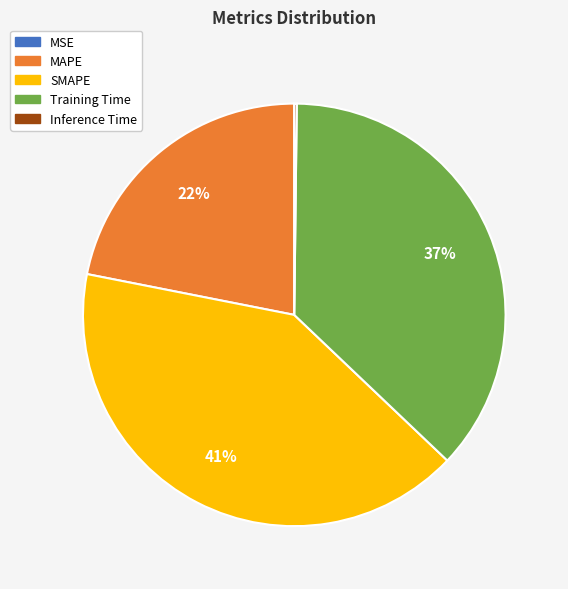

To the nearest percent, what percentage of the pie is SMAPE?

41%